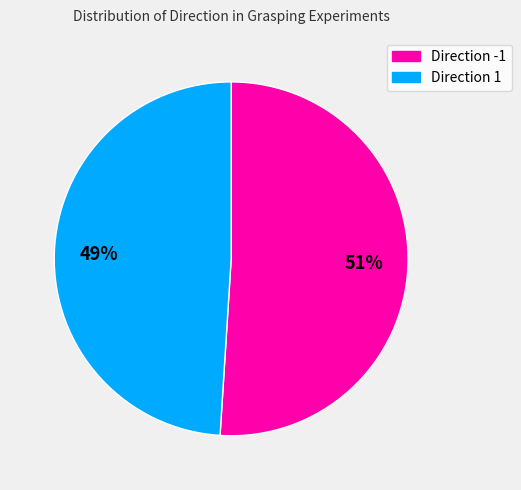

Is there a majority slice in this chart?

Yes